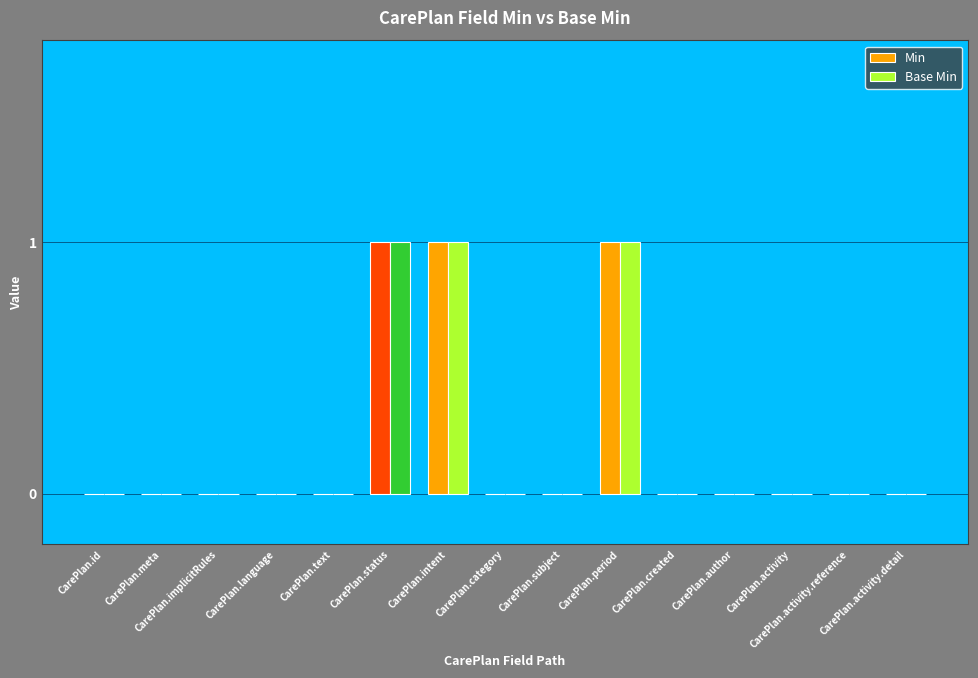

What is the sum of all Base Min values?

3